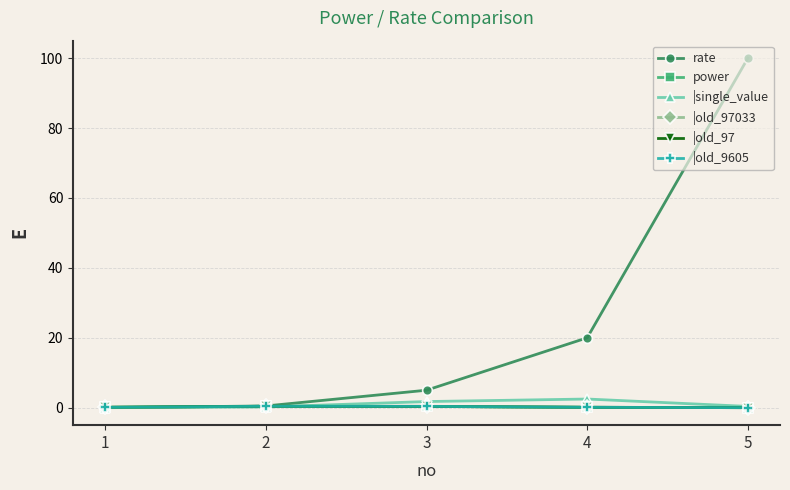

What is the average value of the |old_97 series?

0.2